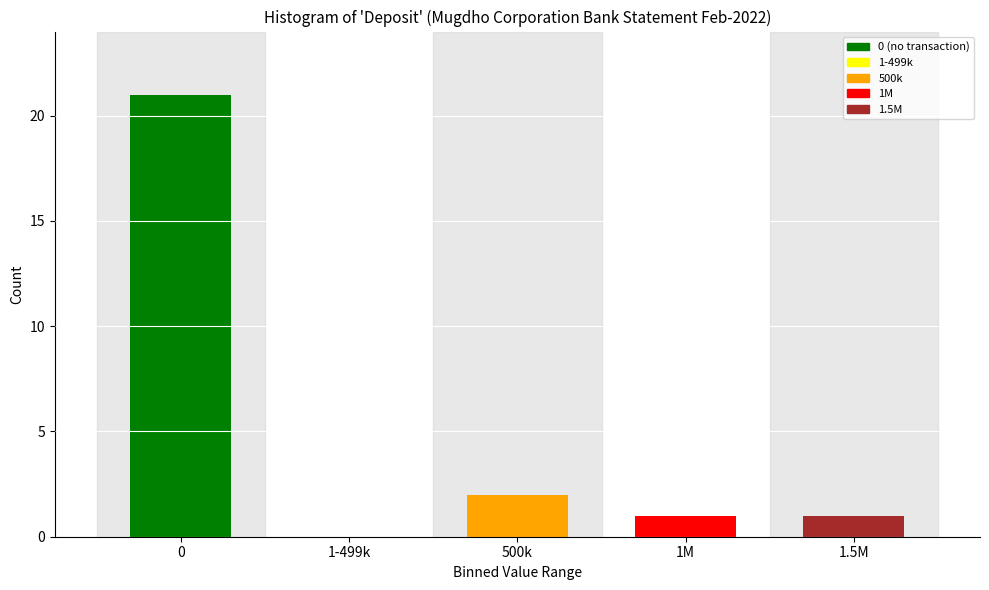

Reading right to left, what are all the values shown in this chart?

1.5M=1	1M=1	500k=2	1-499k=0	0=21